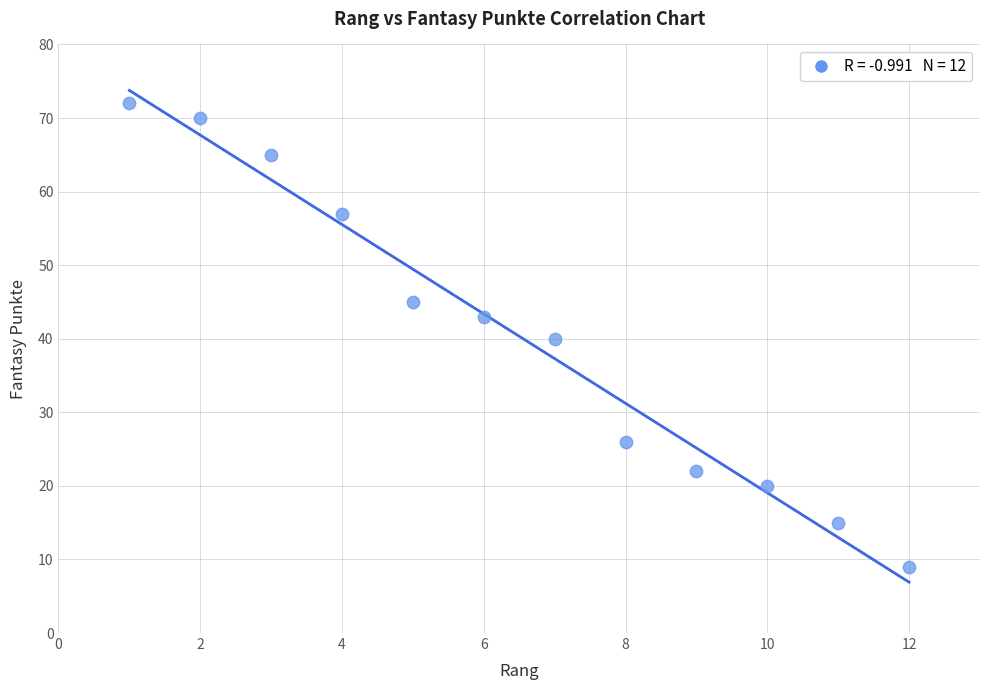

What is the average Y value?

40